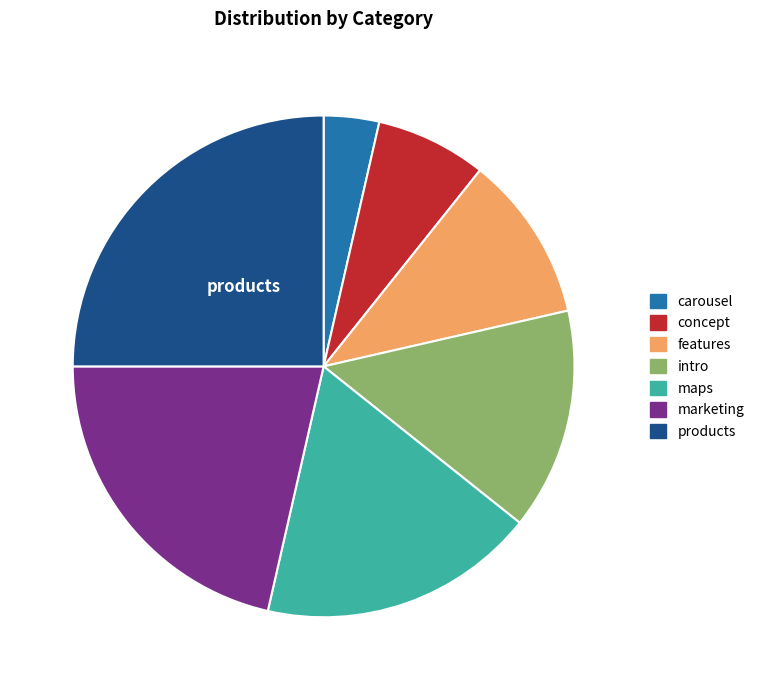

How many segments does this pie chart have?

7